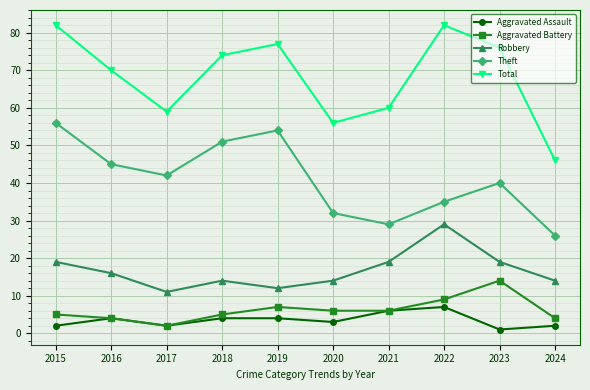

In Robbery, how many points are higher than both neighbors (excluding endpoints)?

2